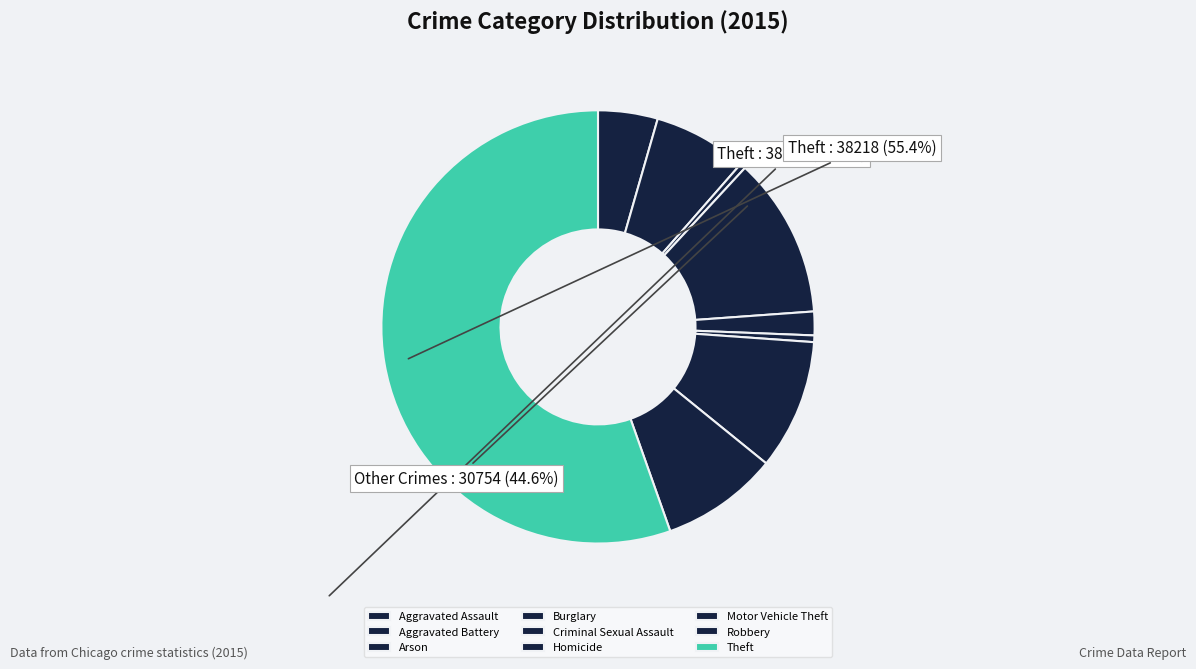

Count the number of slices in the pie.

9